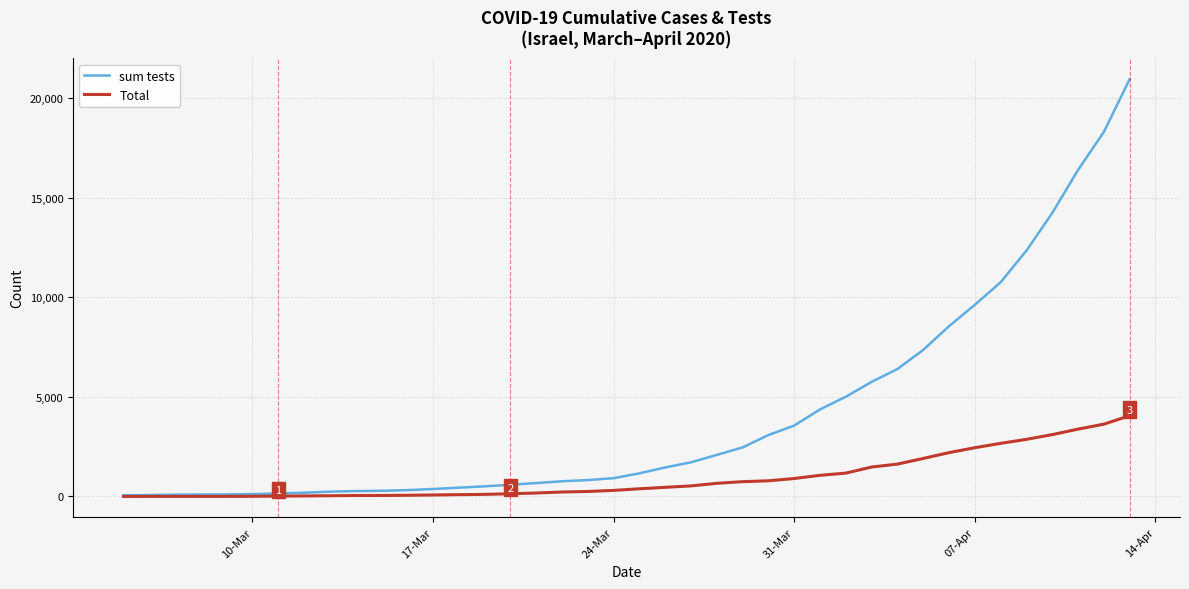

What is the maximum value shown in the chart?

20958